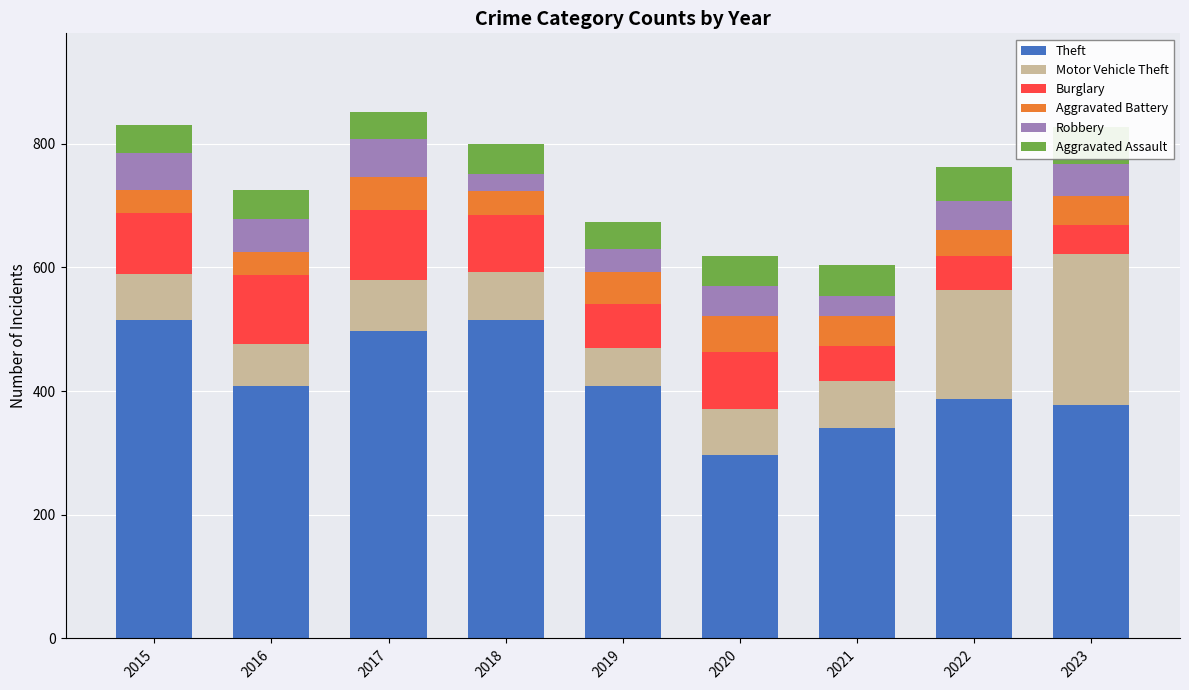

How many bars are there in each group?

6